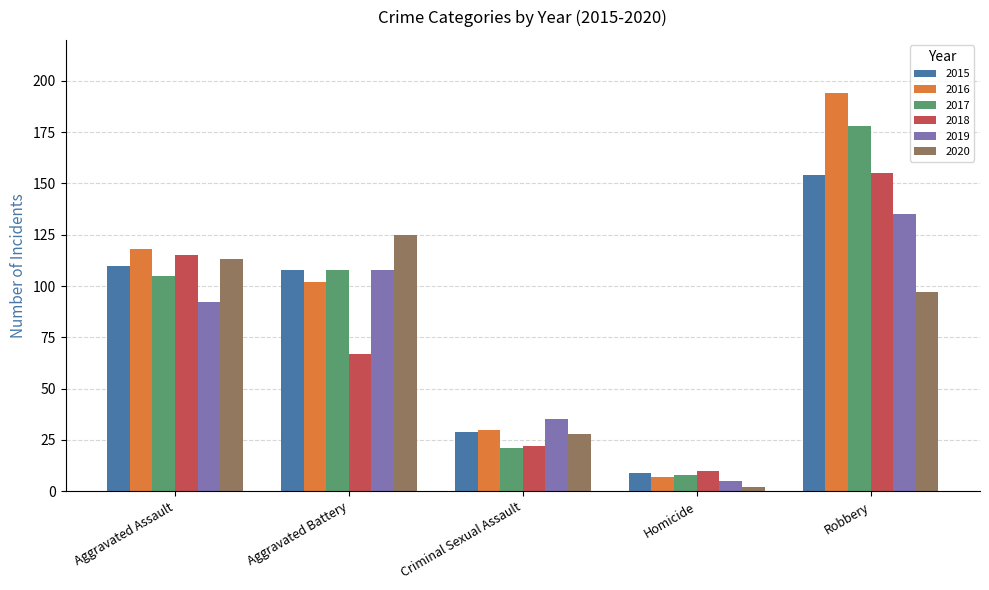

What is the difference between the second highest and second lowest values in the 2018 series?

93